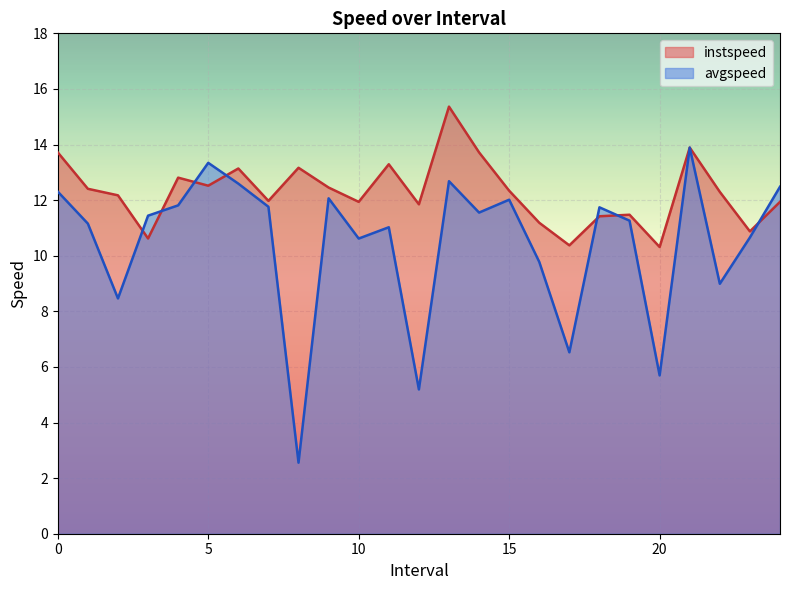

What is the difference between the avgspeed values at 10.0 and 16.0?

0.8